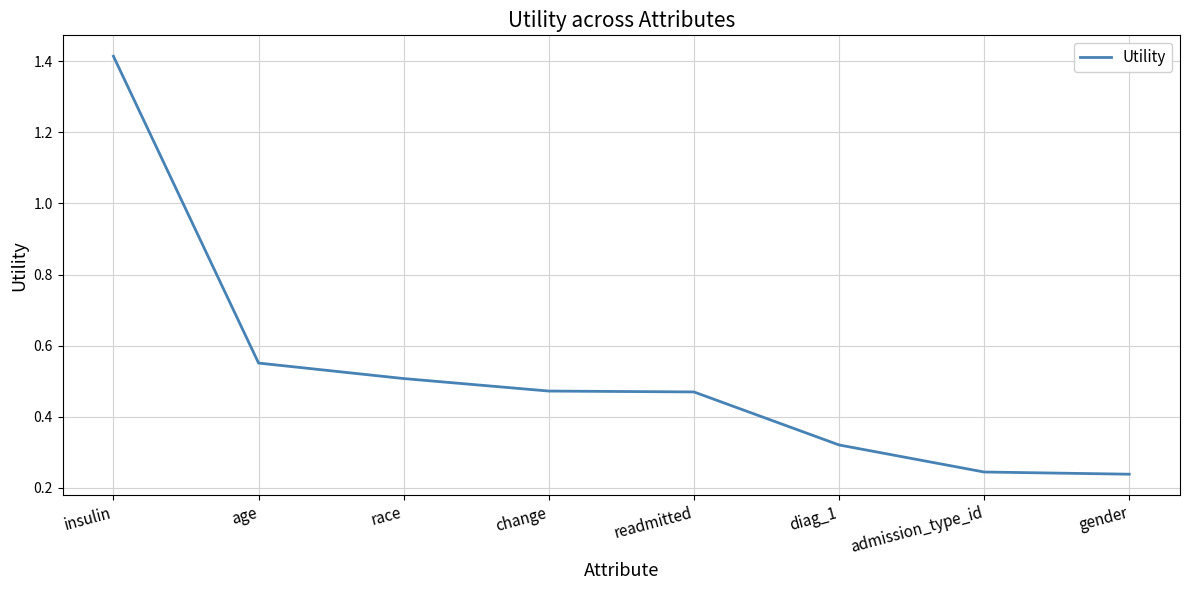

Which has a higher value, diag_1 or readmitted?

readmitted